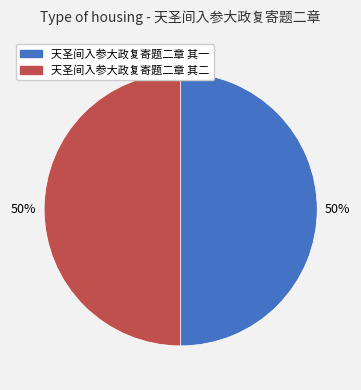

Count the number of slices in the pie.

2